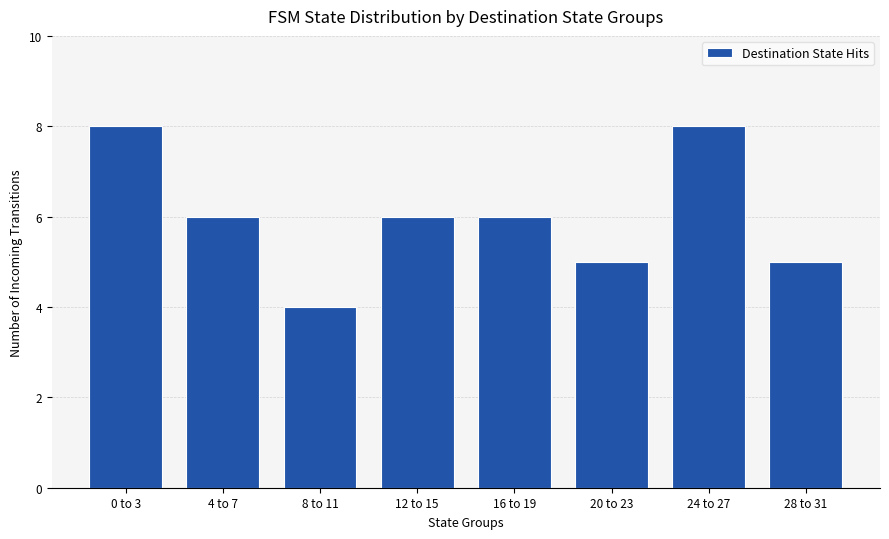

At which label does the data first exceed 6?

0 to 3